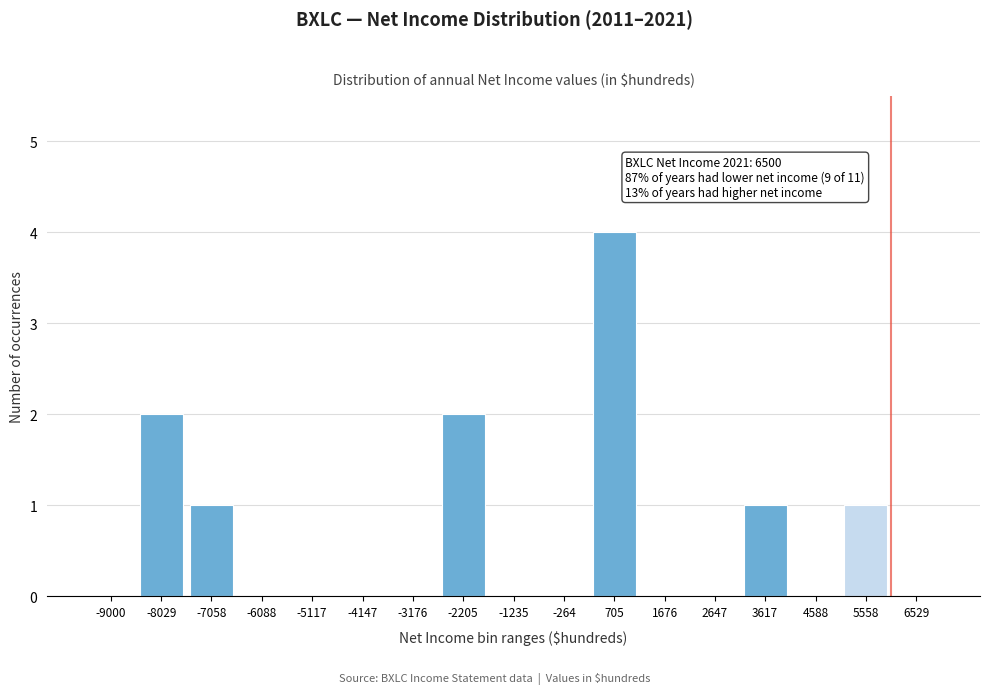

Reading left to right, extract all data points from this chart.

-9000=0	-8029=2	-7058=1	-6088=0	-5117=0	-4147=0	-3176=0	-2205=2	-1235=0	-264=0	705=4	1676=0	2647=0	3617=1	4588=0	5558=1	6529=0